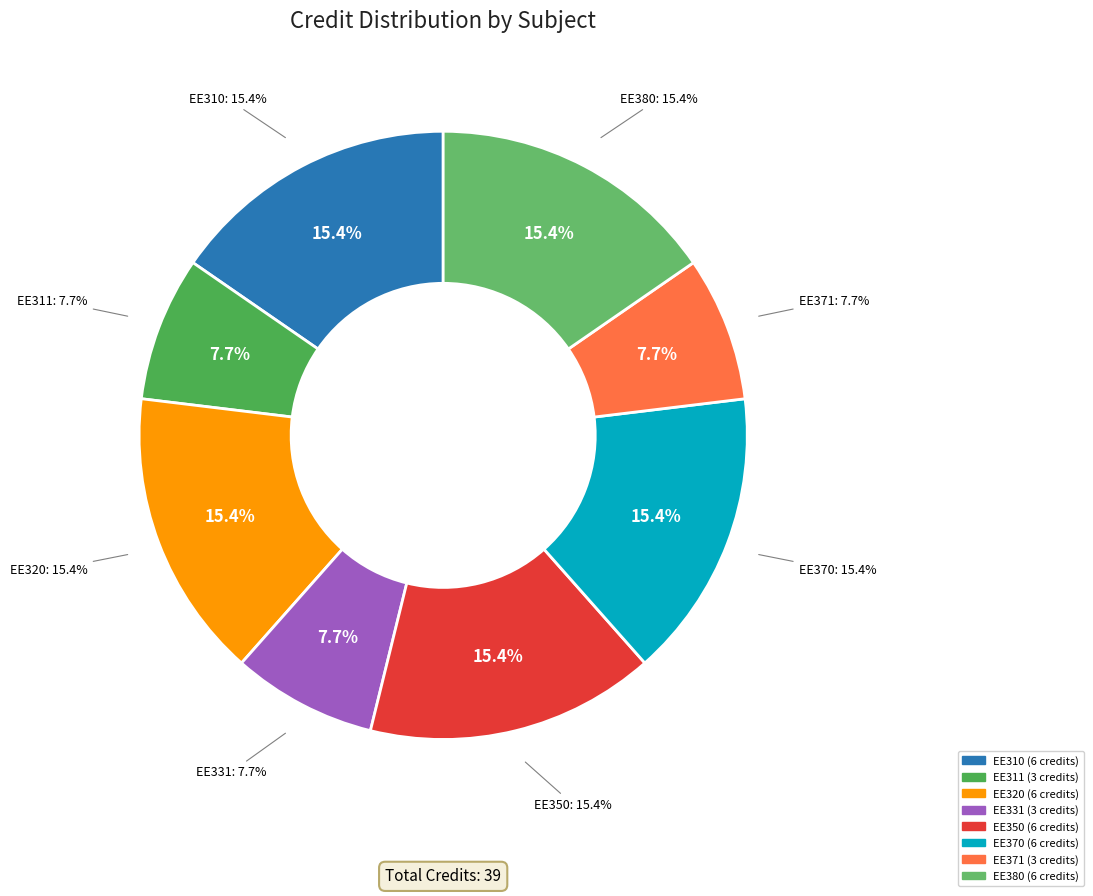

To the nearest percent, what is the average slice percentage?

12%